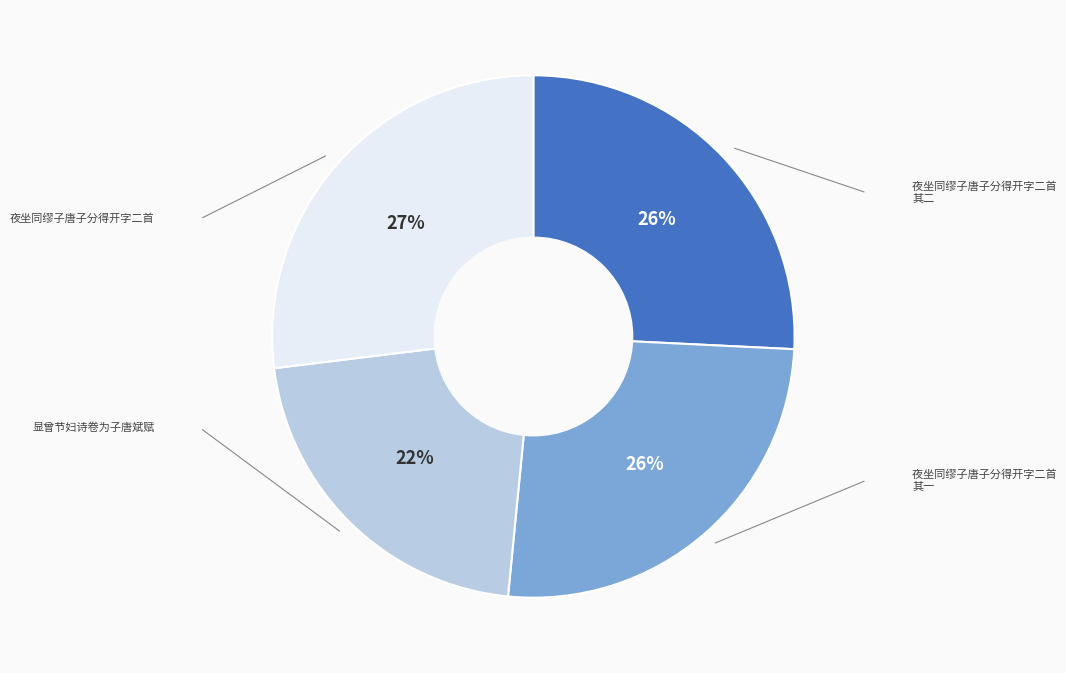

Is there a majority slice in this chart?

No